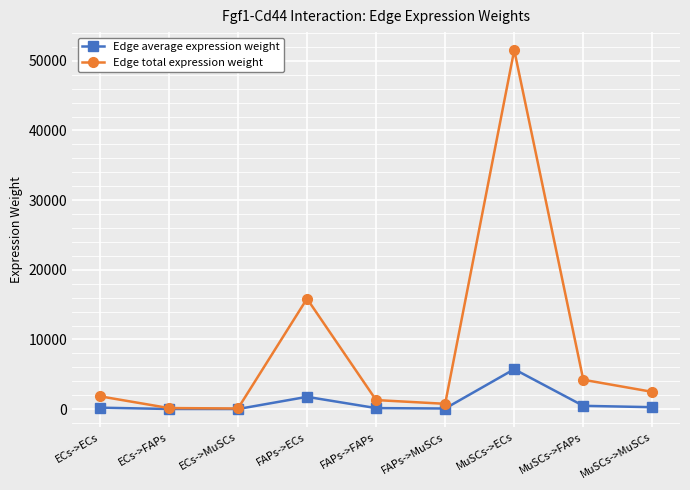

What is the sum of the Edge average expression weight values at MuSCs->MuSCs and MuSCs->ECs?

6001.8